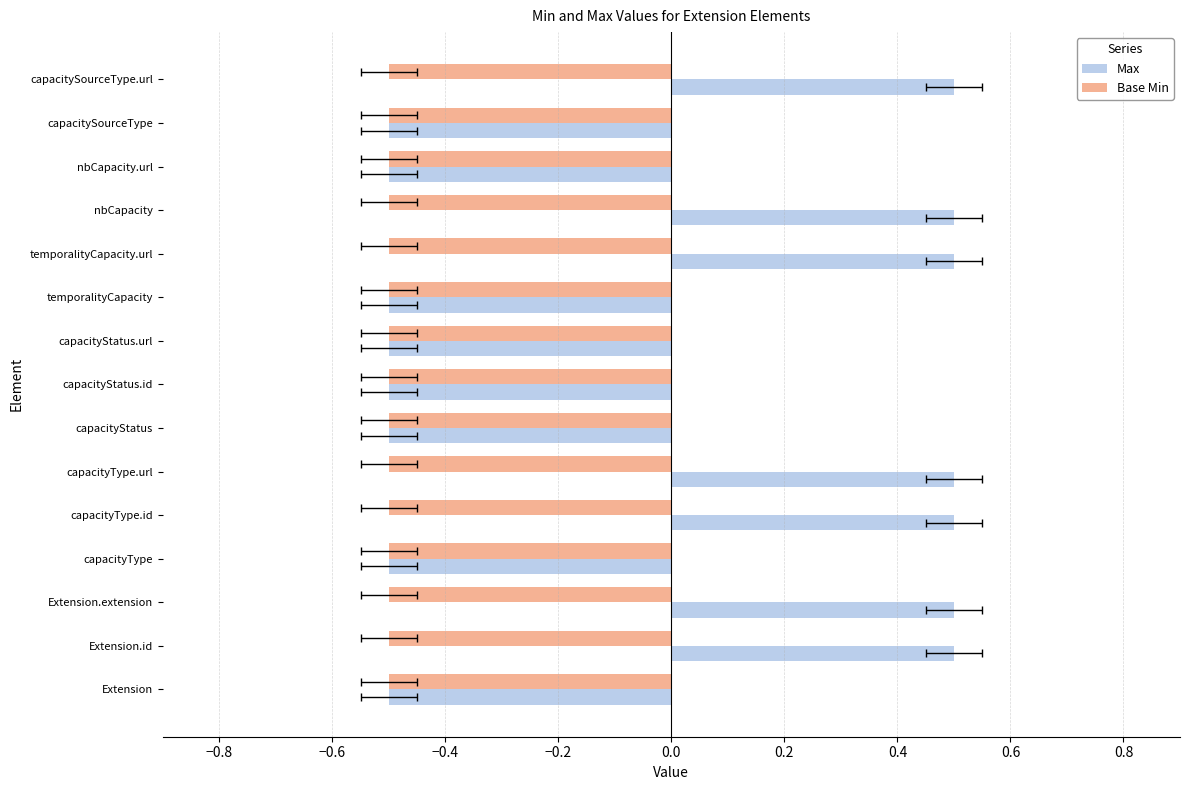

What are all the series names shown in the legend?

Max, Base Min